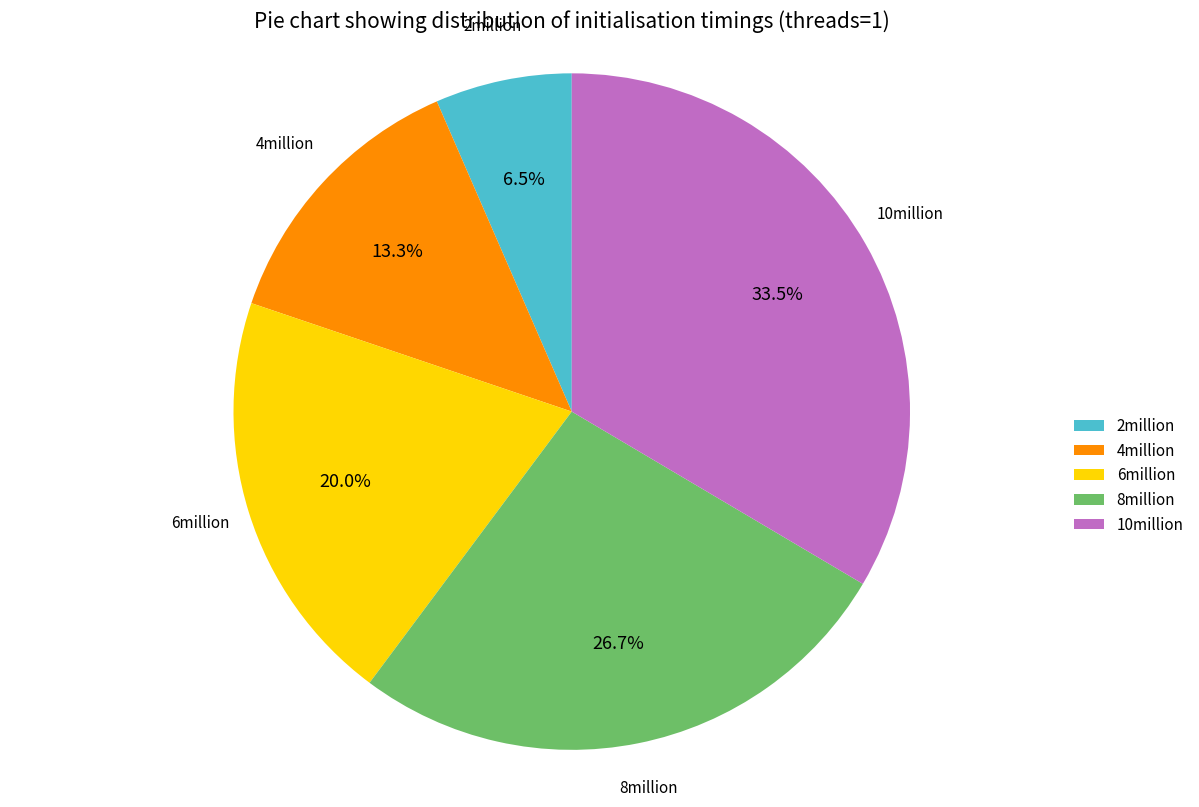

Between 4million and 2million, which is larger?

4million